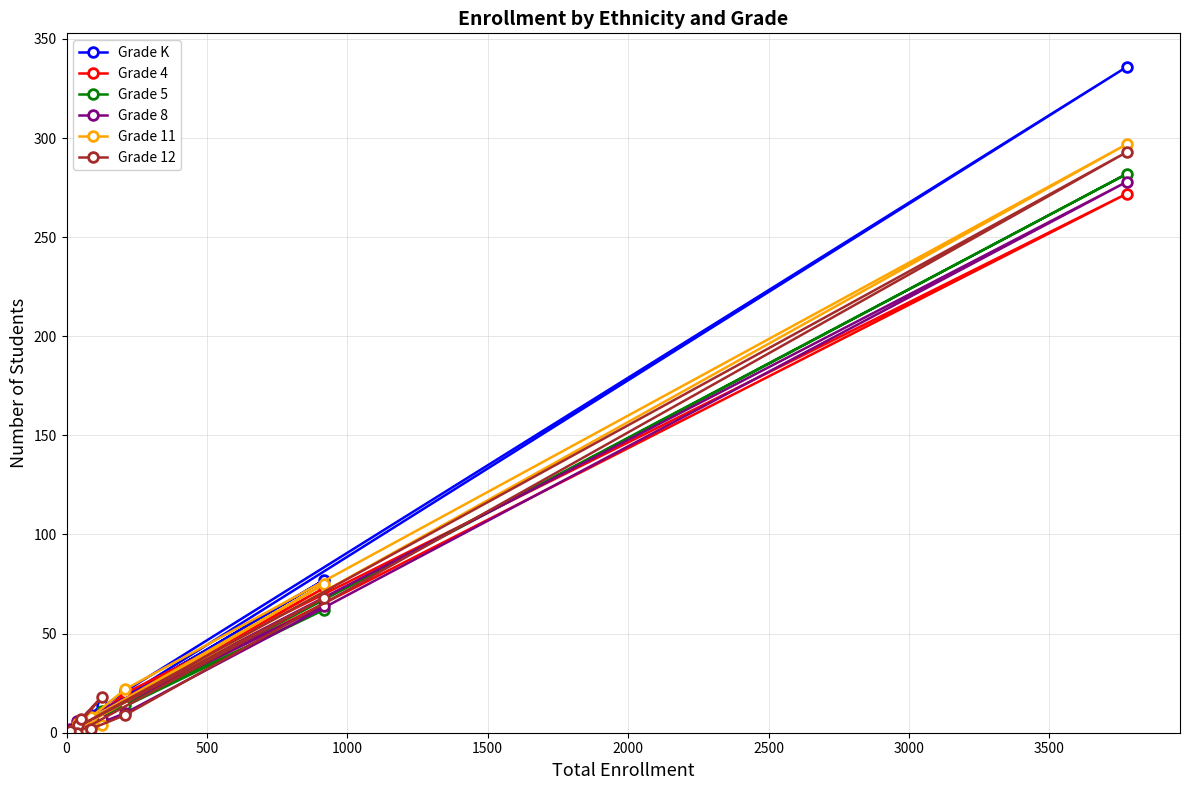

Which series has the widest spread of values?

Grade K